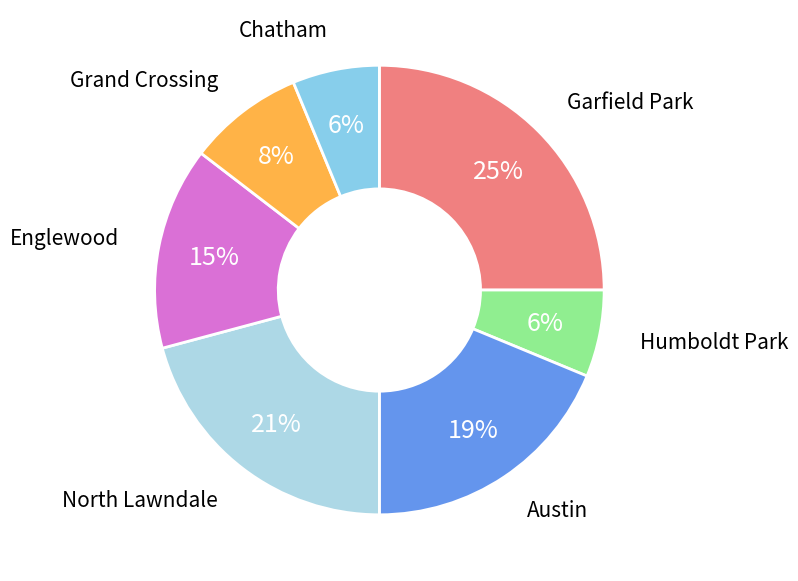

Does Garfield Park represent more than half of the total?

No